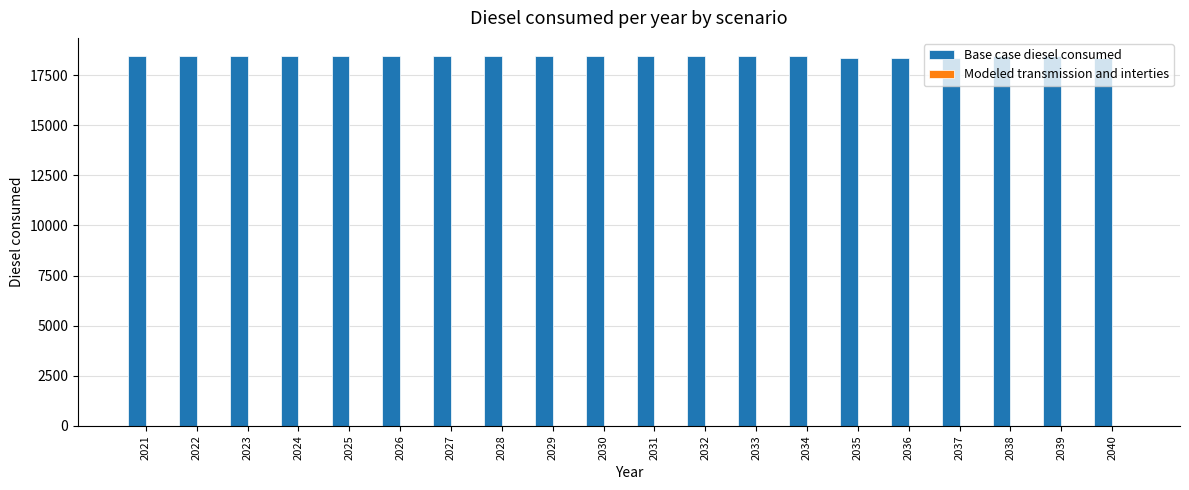

What is the ratio of the value at 2031 to the value at 2039?

1.0